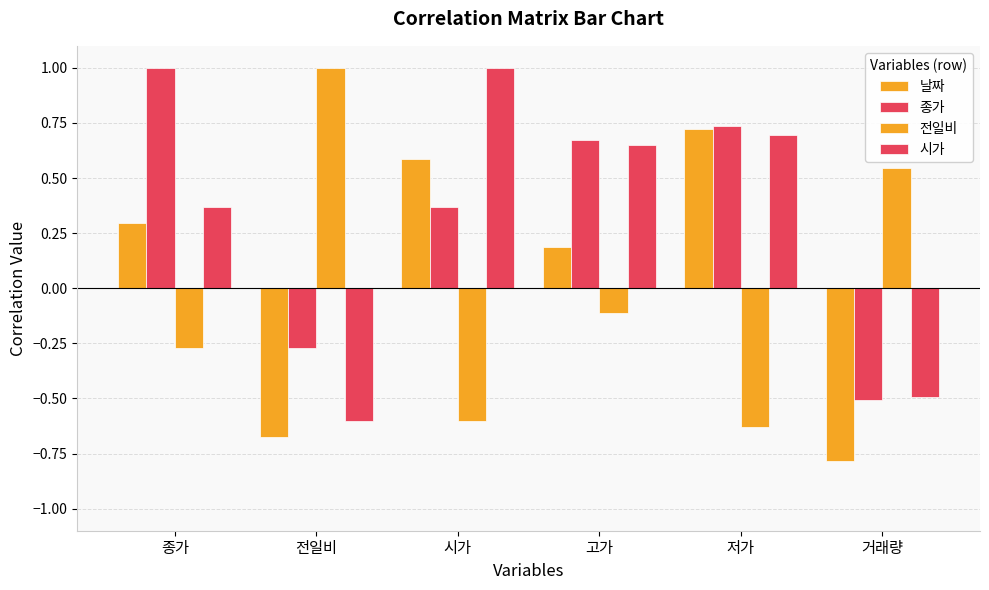

What is the greatest value displayed?

1.0